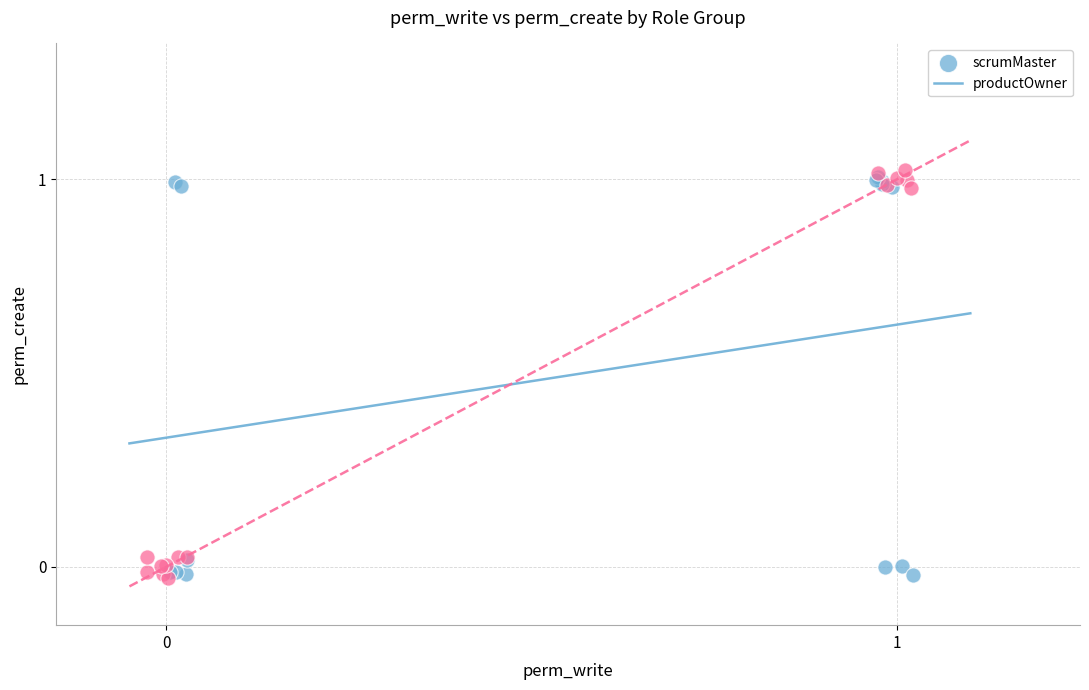

What are all the series names shown in the legend?

scrumMaster, productOwner